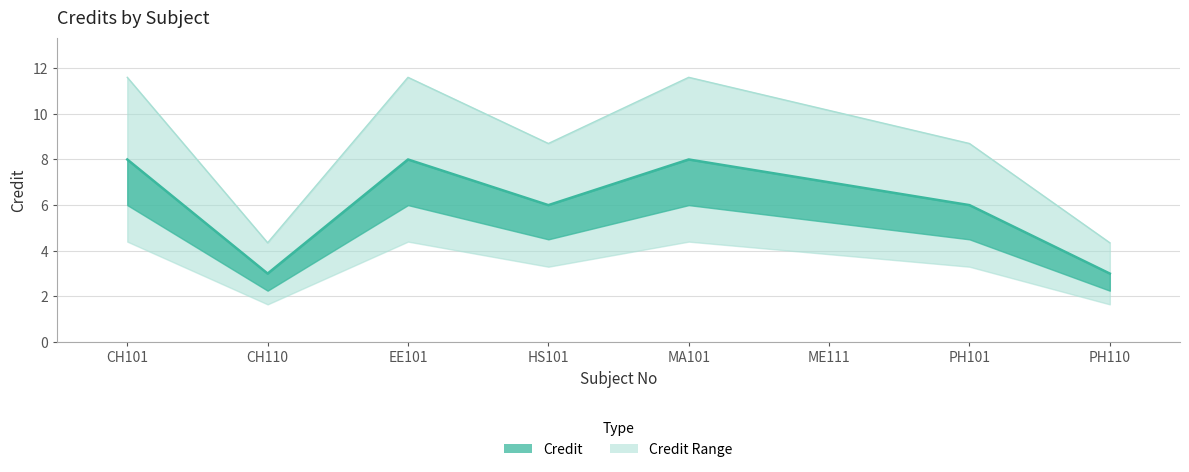

Does the chart display data point markers on the line(s)?

No